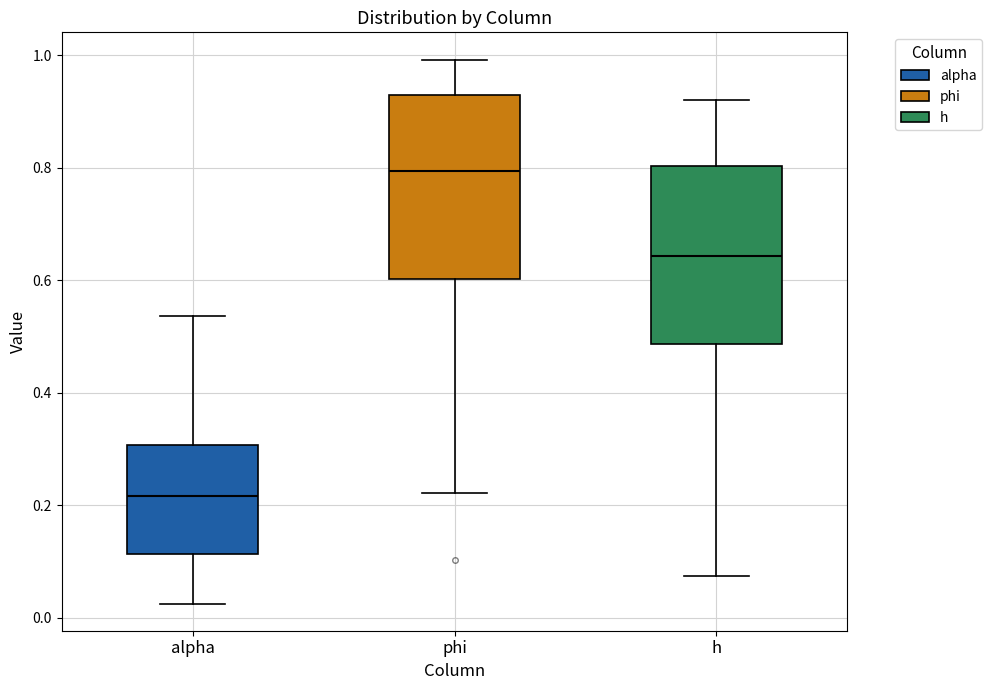

Which box has the highest median line?

phi